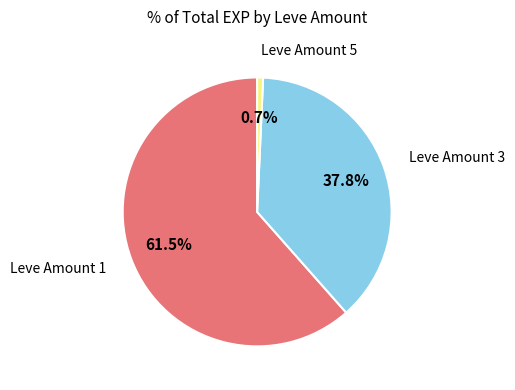

Is there any slice that represents more than half of the pie?

Yes